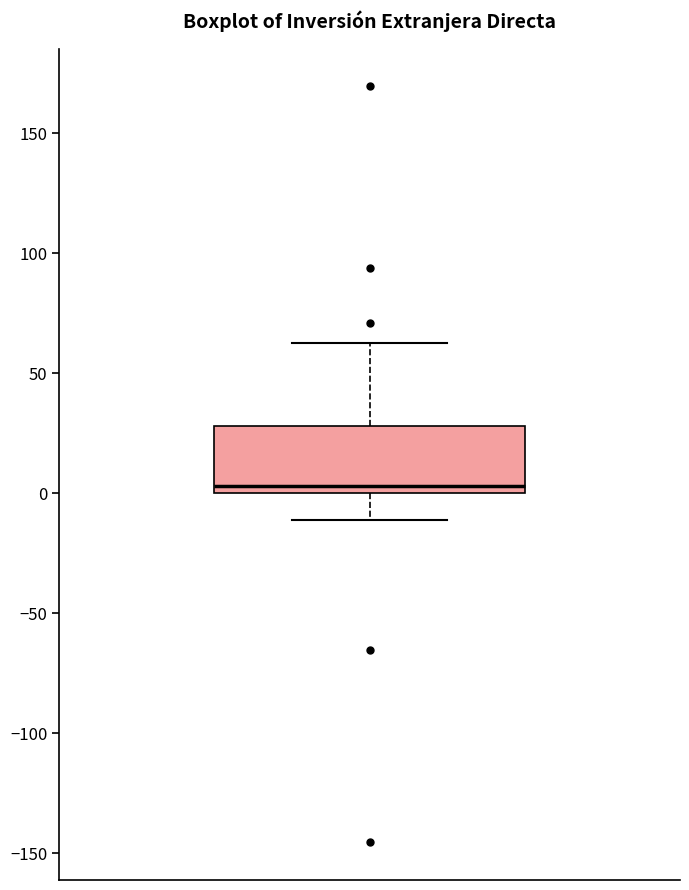

Transcribe this box plot: give where the median line is, the range the box spans, and where the two whiskers end, as read against the y-axis. The values are not printed on the chart, so give them approximately, as read against the axis.

median 5, box 0 to 30, whiskers -10 to 65